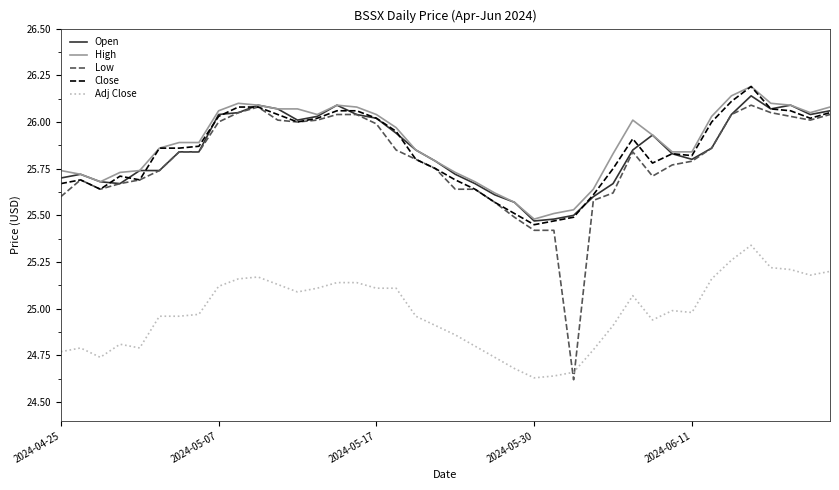

Count the number of categories in the chart.

40